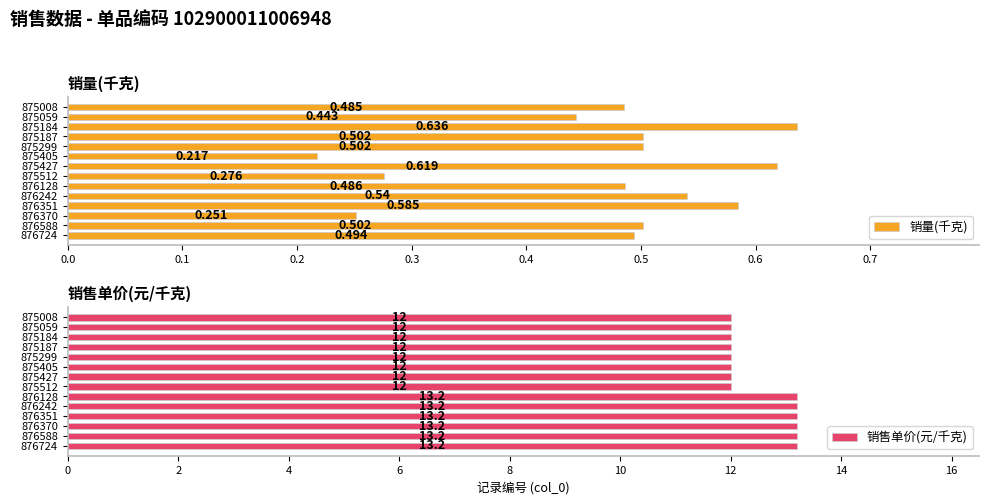

Read the 销售单价(元/千克) value at 876724.

13.2